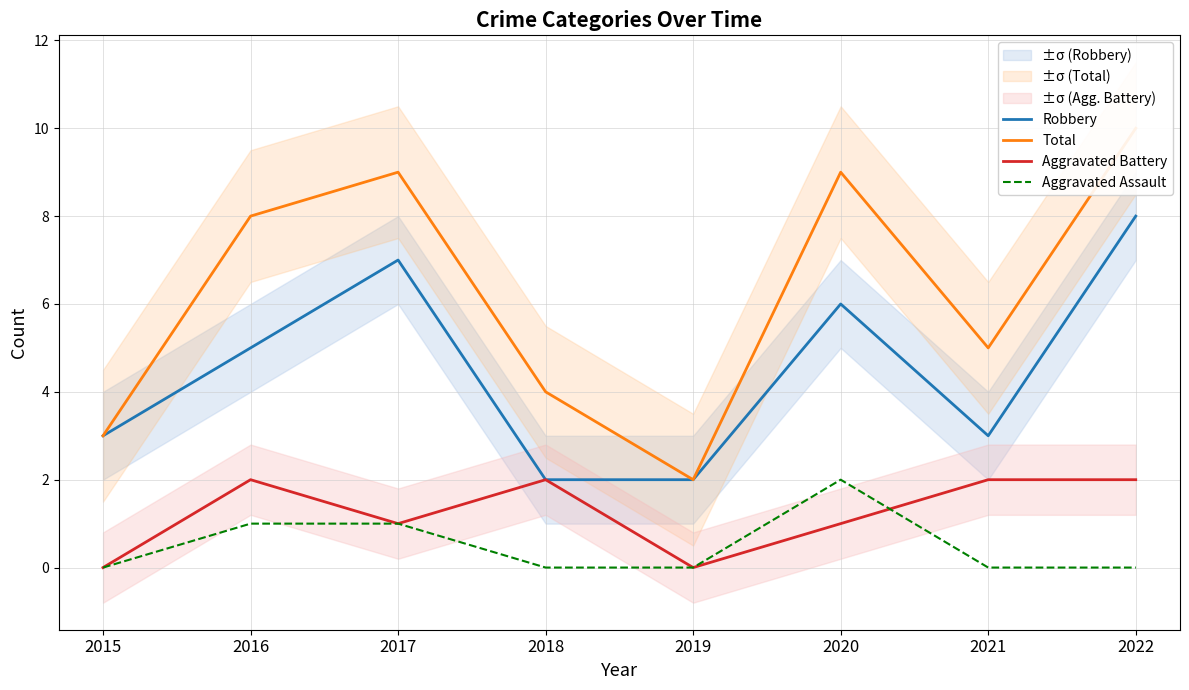

How many data points in Total are less than 8?

4